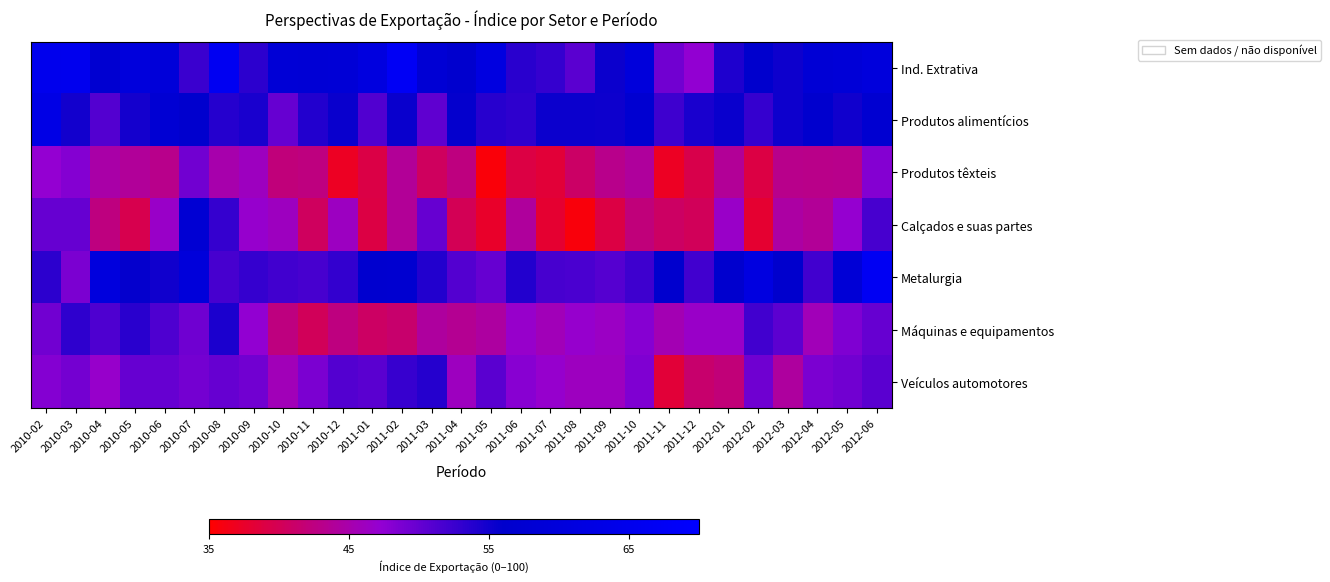

What is the greatest value displayed?

67.3